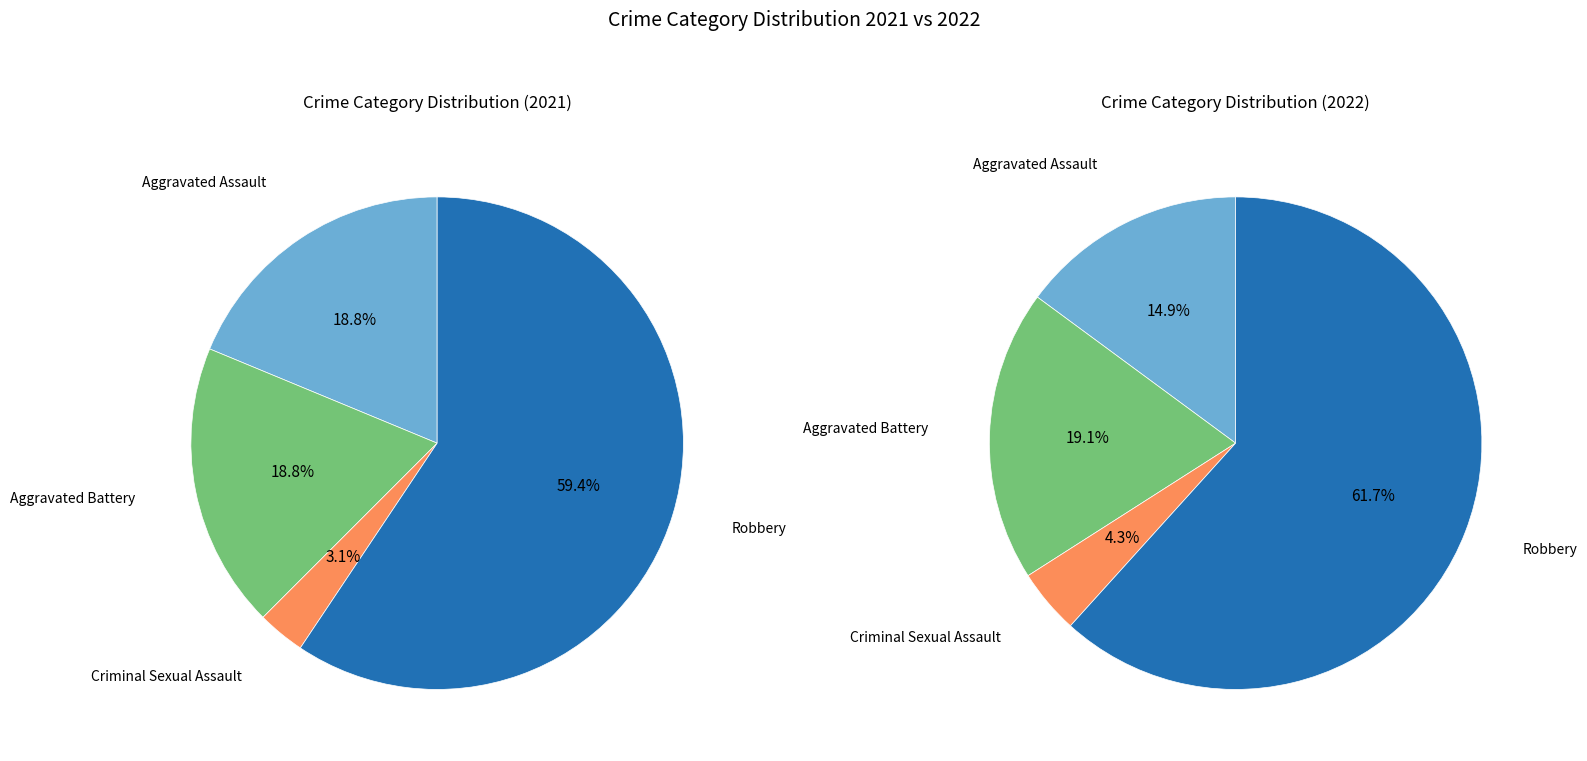

How many slices are in this pie chart?

4